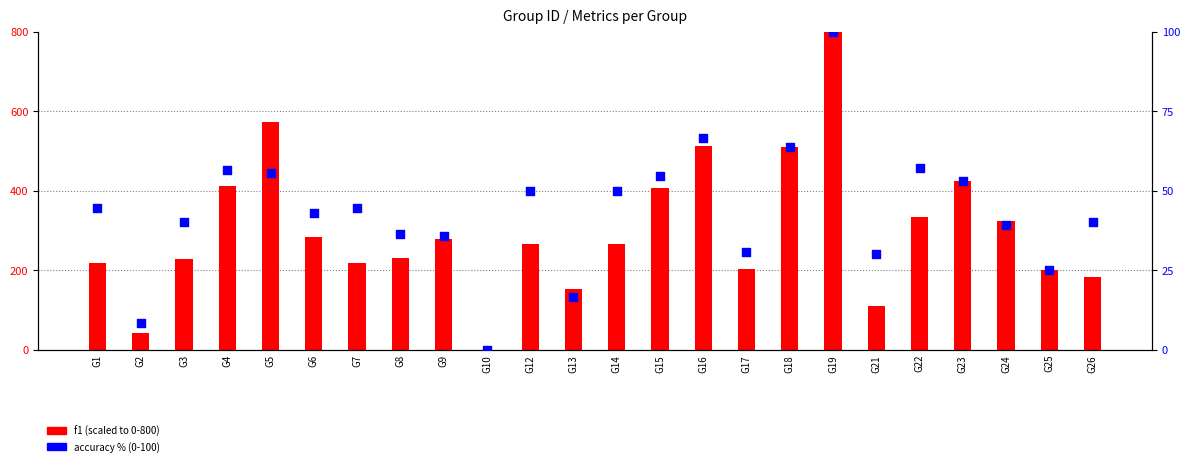

What is the total value across all series at G8?

266.4